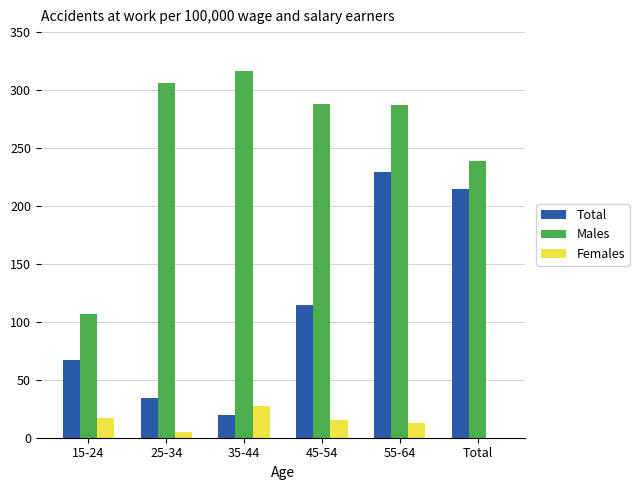

How many groups of bars are there?

6